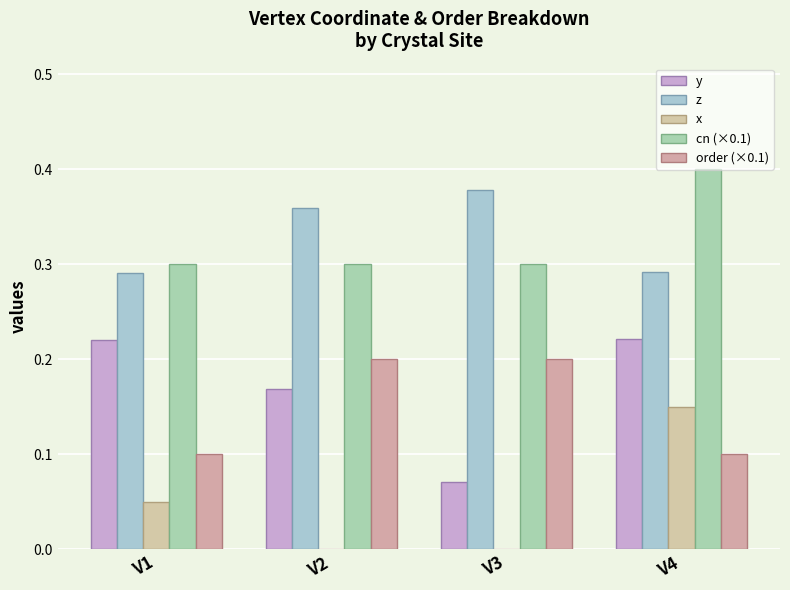

Count the order (×0.1) values in the range 0 to 1.

4